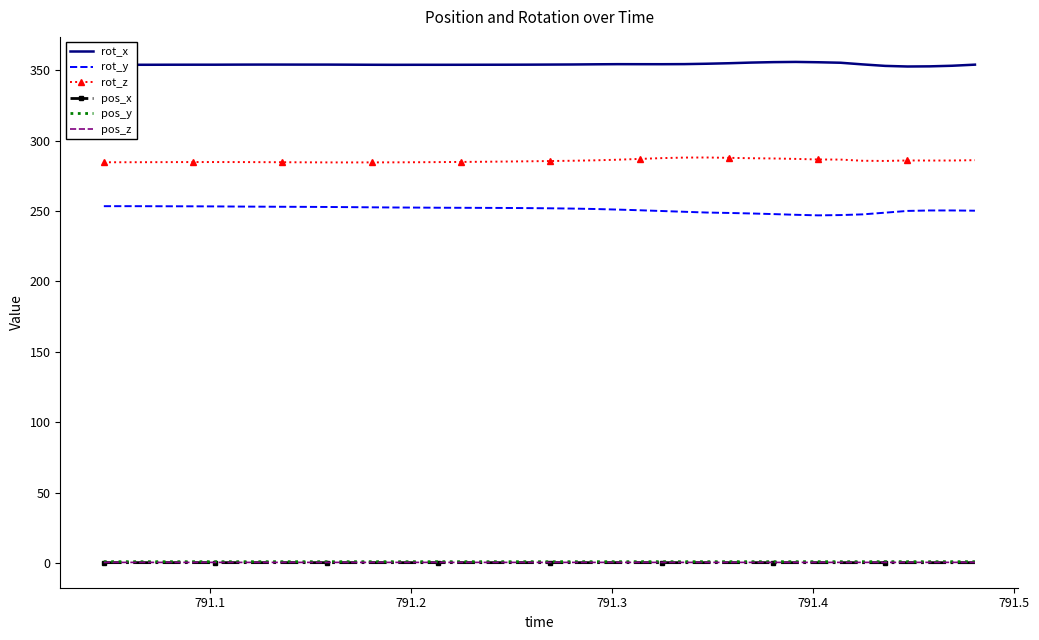

Which series has the largest total across all categories?

rot_x